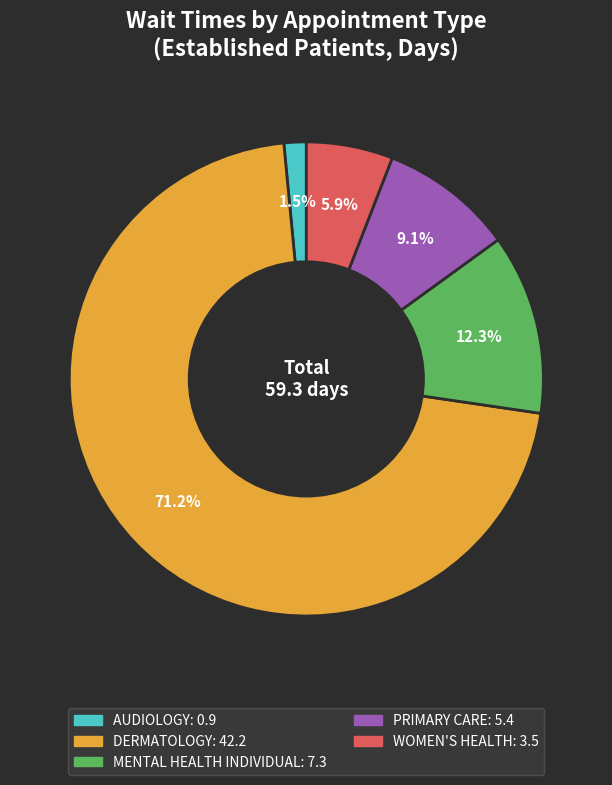

What is the largest slice in the pie chart?

DERMATOLOGY